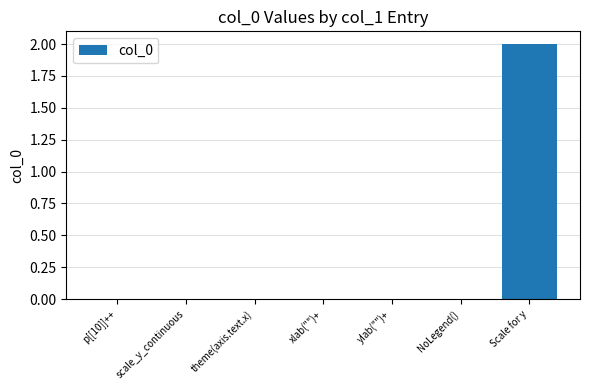

Which label corresponds to the largest value in the chart?

Scale for y